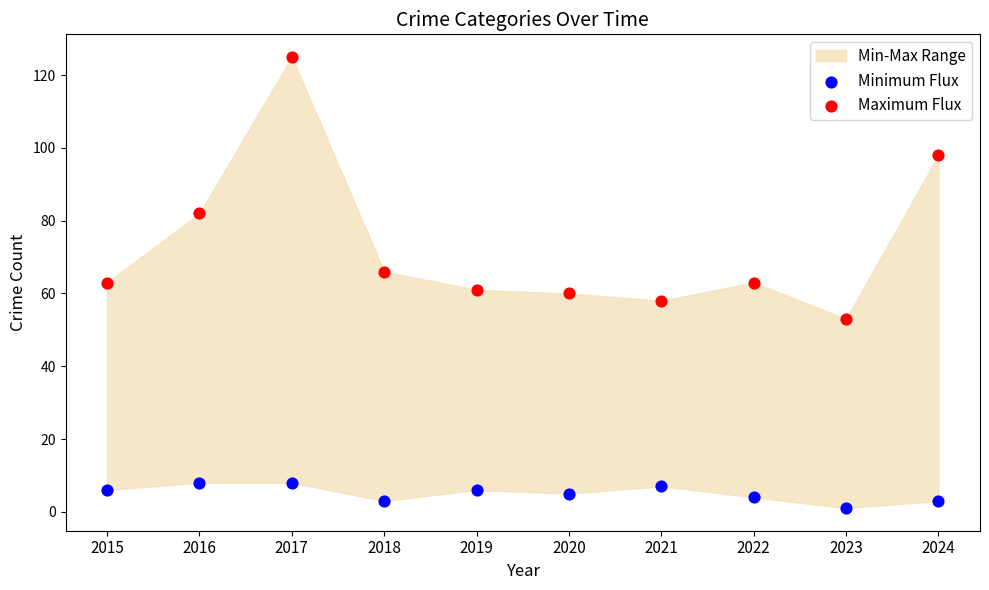

In the Maximum Flux series, what Y value is closest to 89?

82